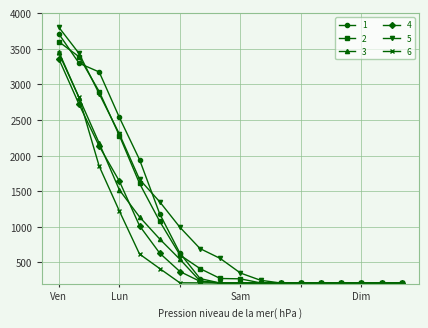

How many lines are shown in the chart?

6